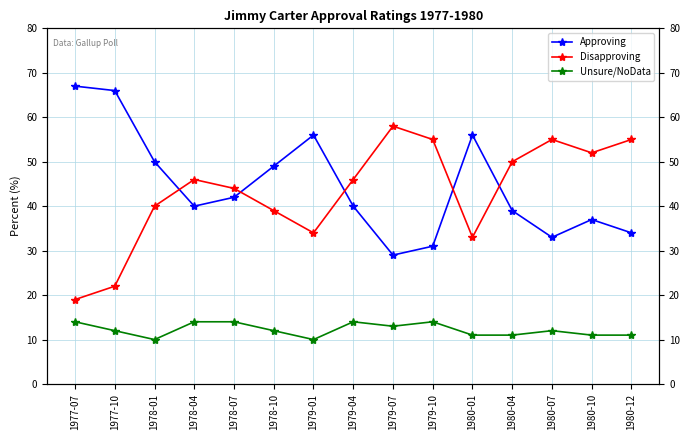

Read the Unsure/NoData value at 1979-01.

10